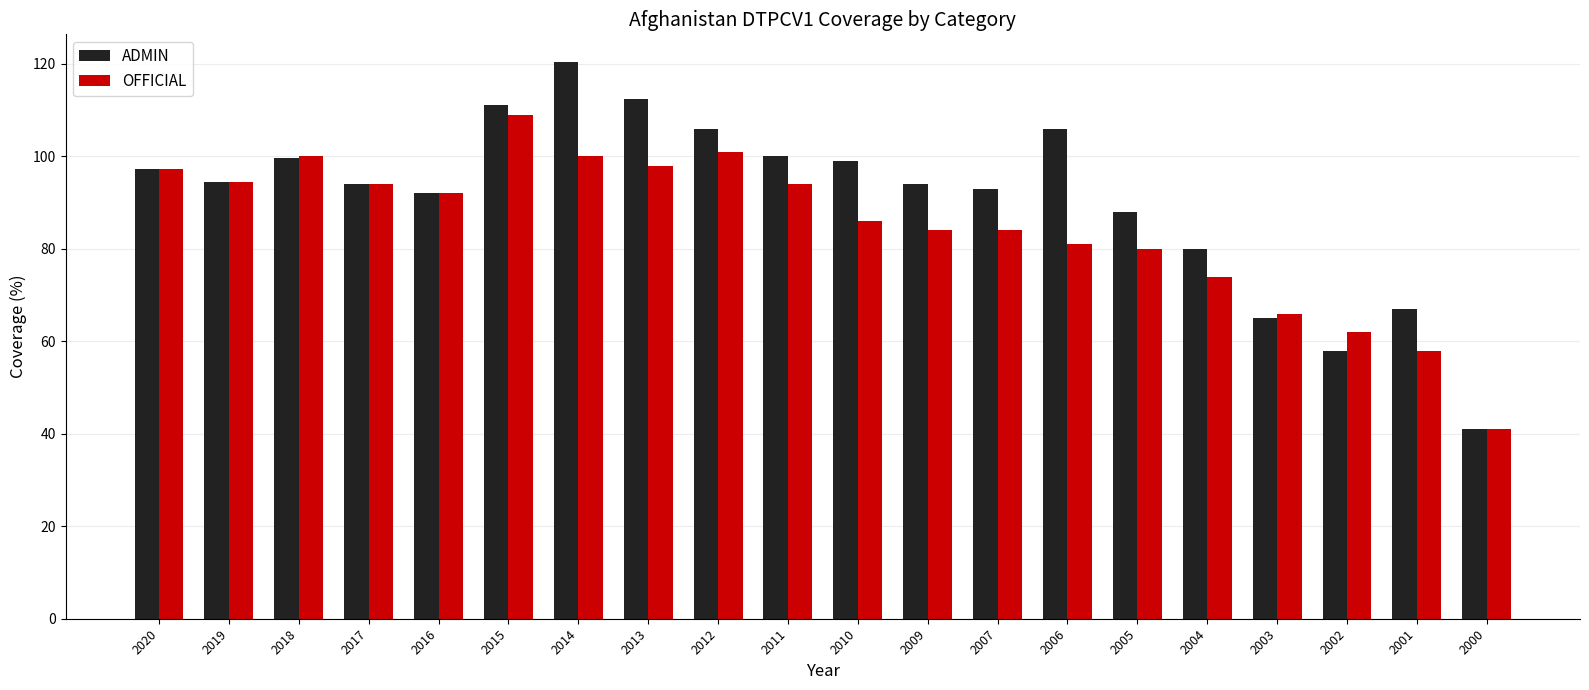

What are all the series names shown in the legend?

ADMIN, OFFICIAL